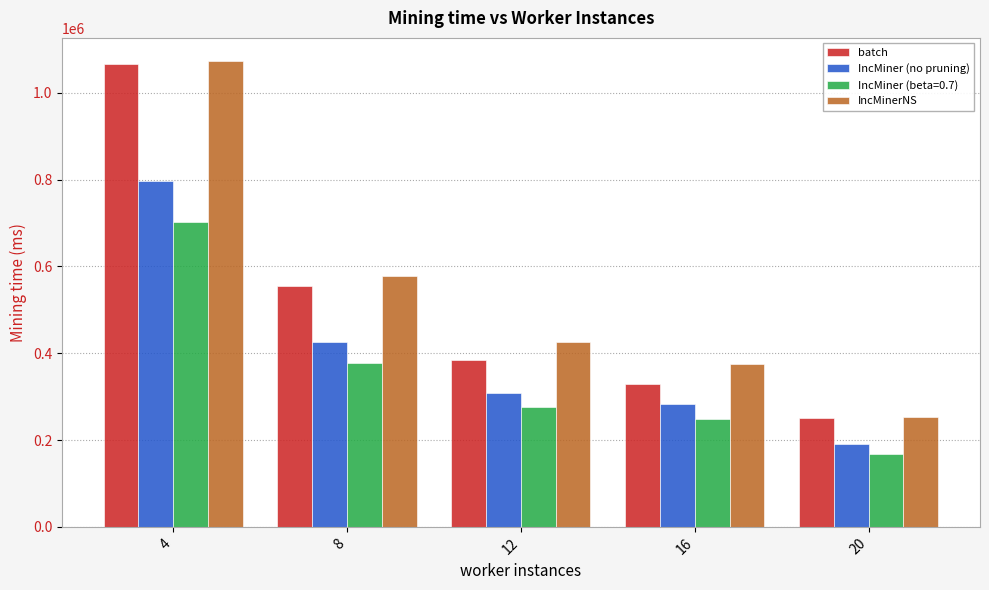

Are the bars grouped side by side (vs. stacked)?

Yes